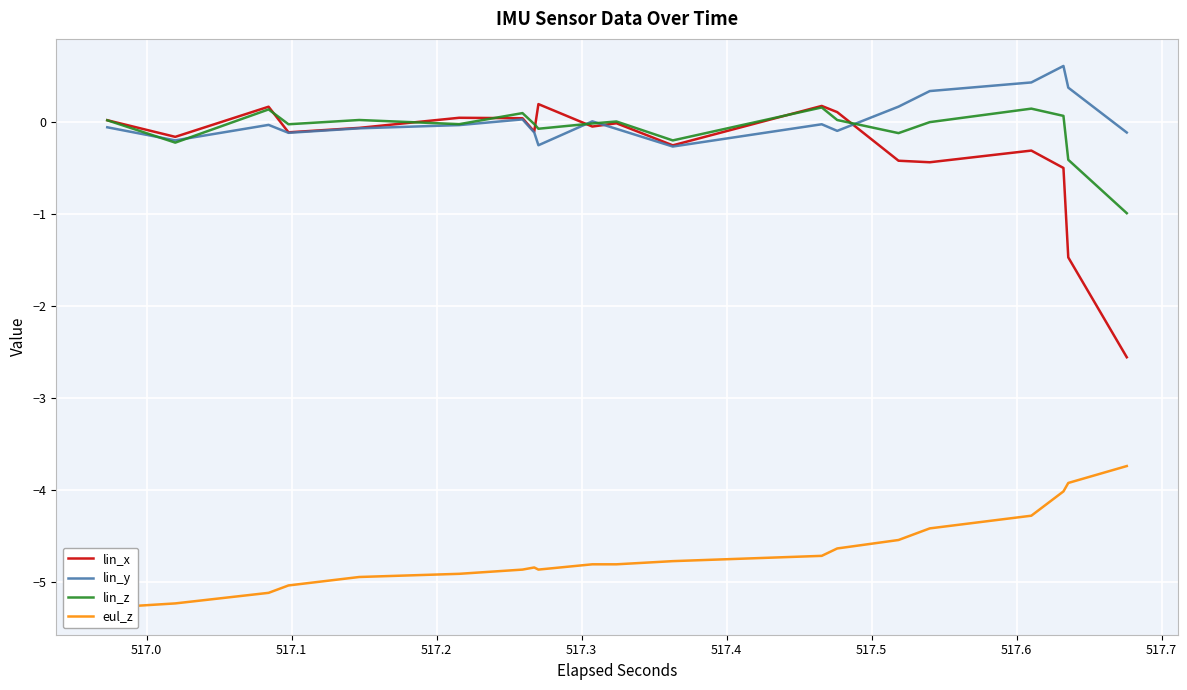

What is the average value of the eul_z series?

-4.7